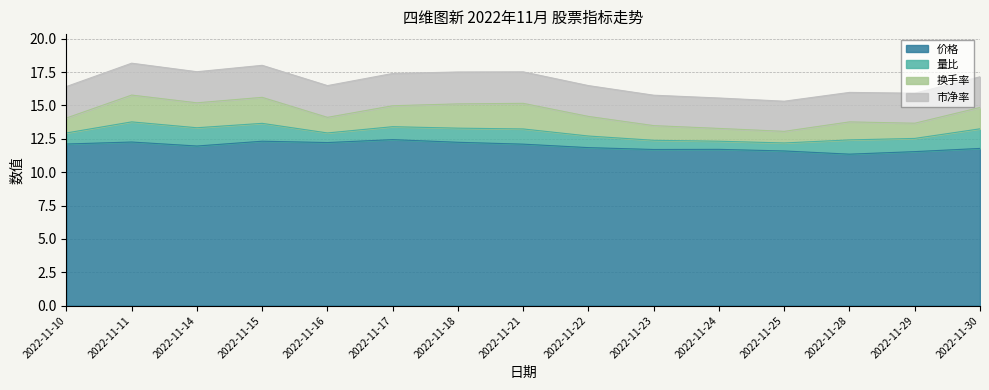

True or false: 量比 and 市净率 cross at least once.

False